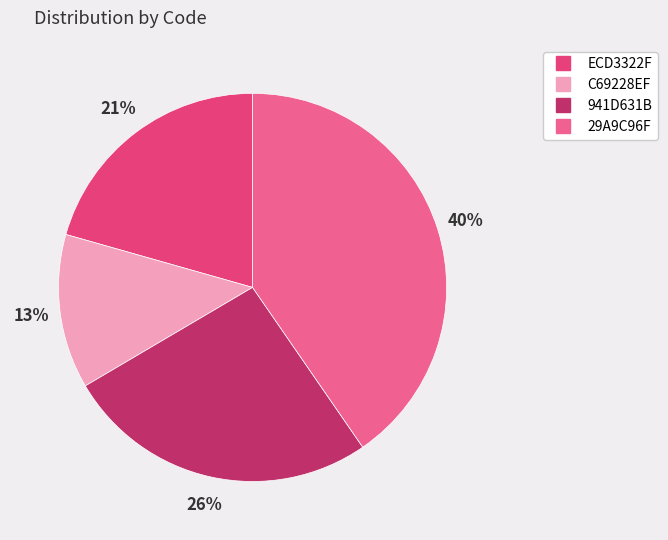

How many slices are in this pie chart?

4